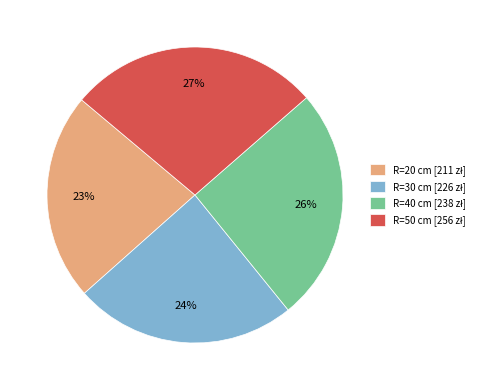

To the nearest percent, what is the average slice percentage?

25%